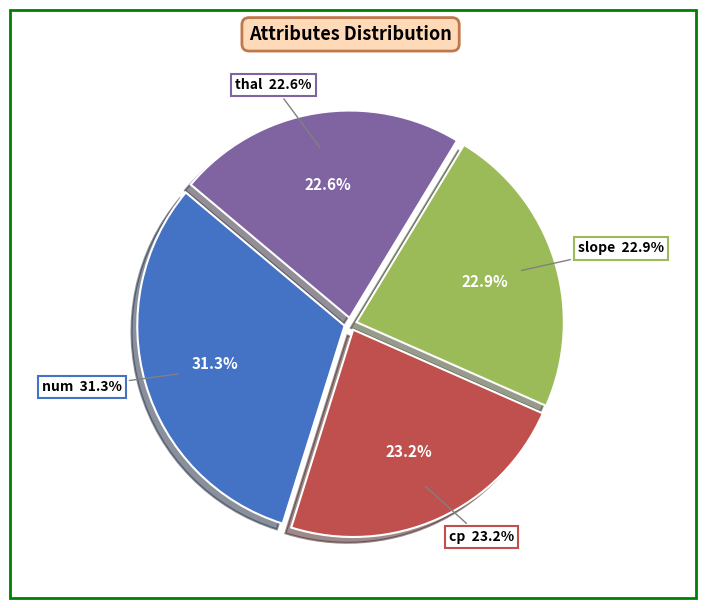

Does thal (restbp-sum) account for over 50% of the chart?

No